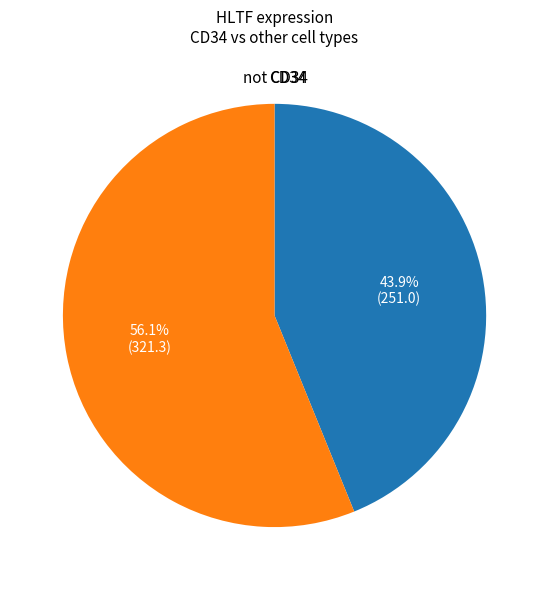

Does any single category account for the majority?

Yes